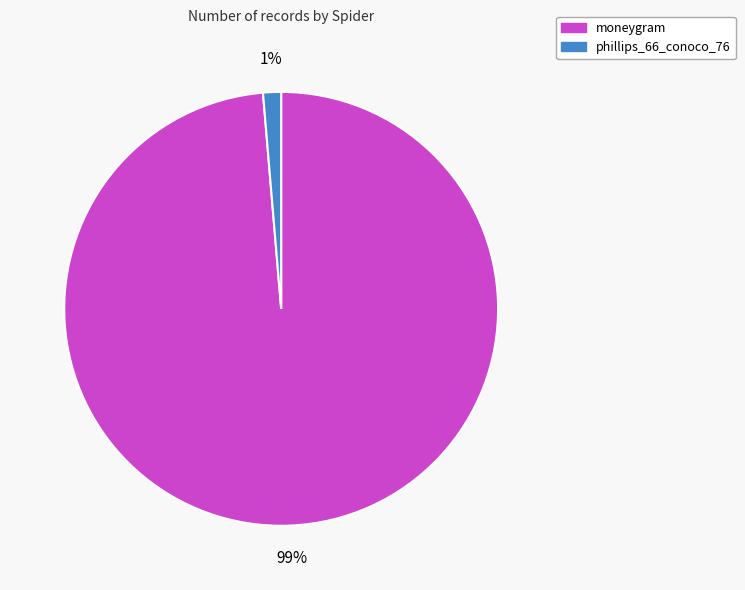

Is the sum of moneygram and phillips_66_conoco_76 greater than half?

Yes